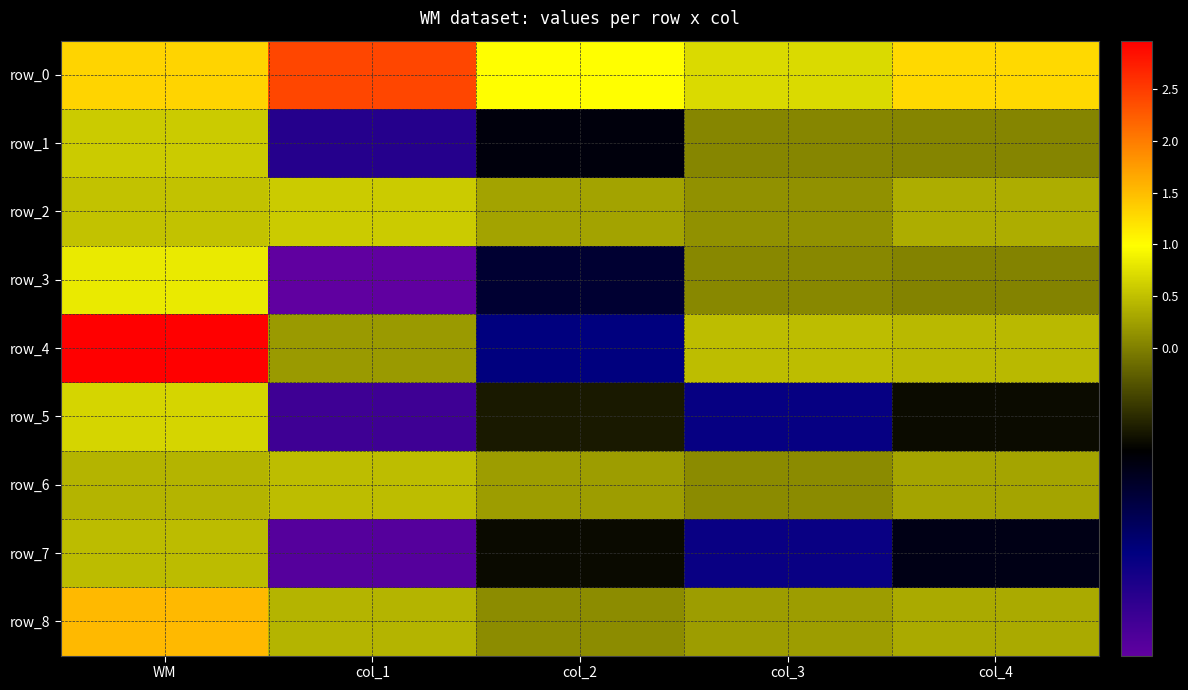

Which category has the highest value in the row_7 series?

WM